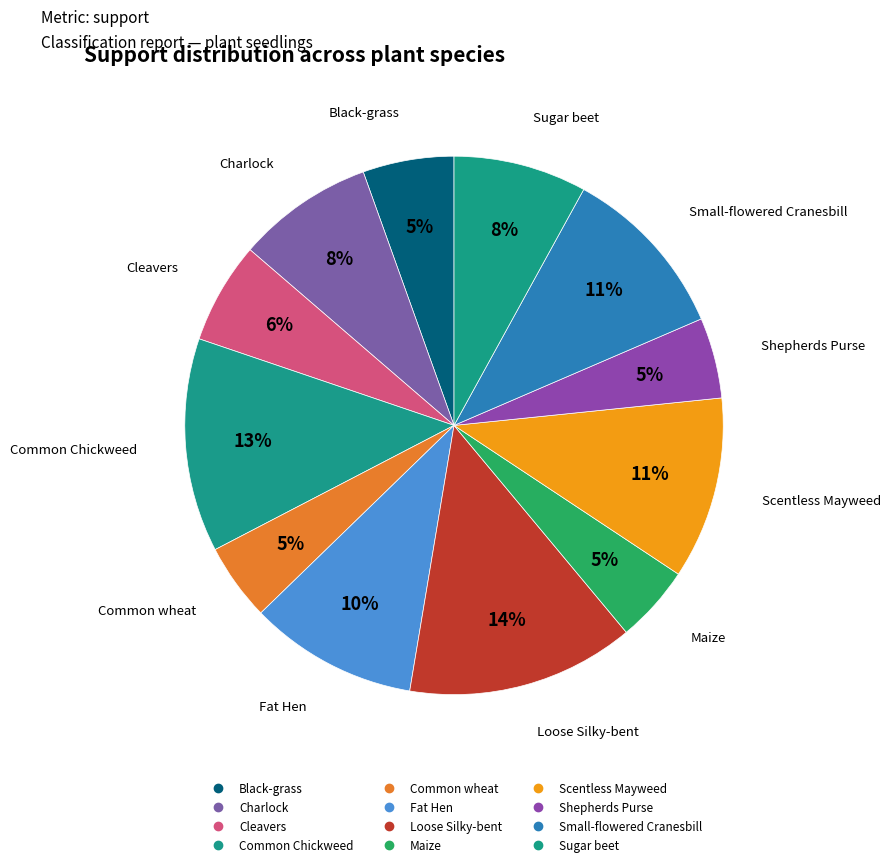

The Maize slice represents 1% of the pie. True or false?

False